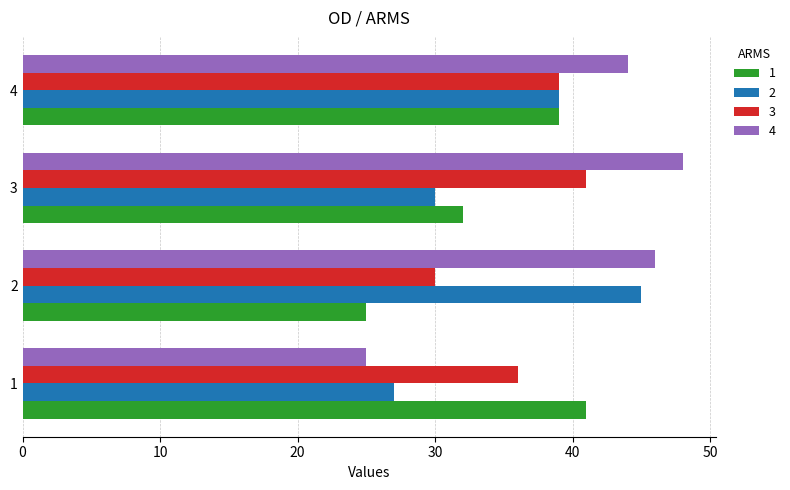

What are all the series names shown in the legend?

1, 2, 3, 4